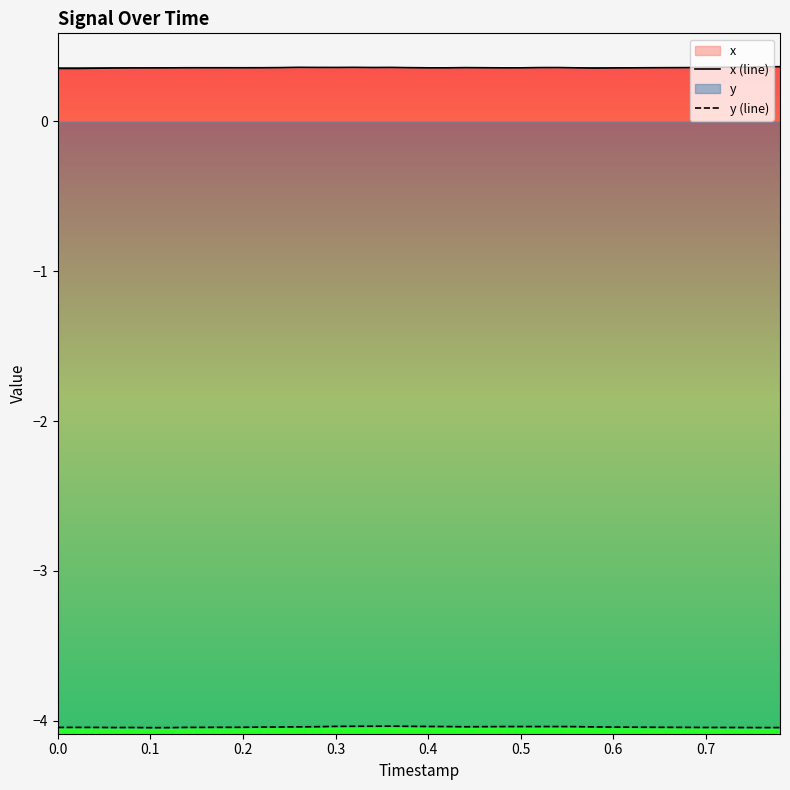

Rank the series by their average value, from highest to lowest.

x (line), y (line)